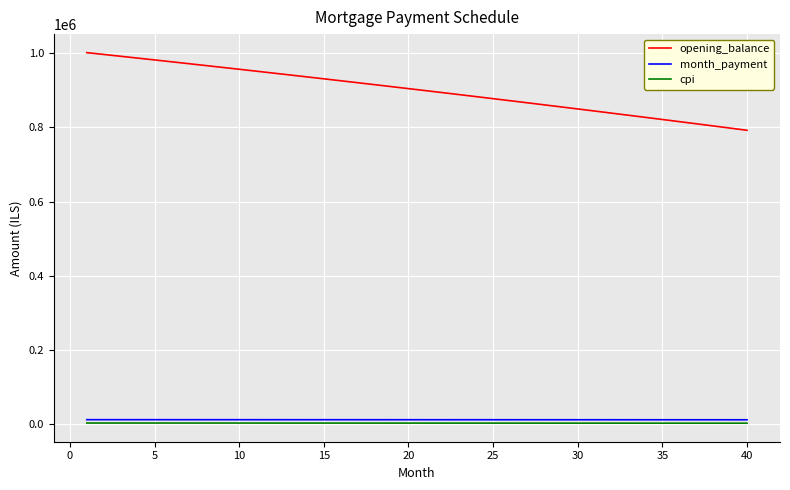

How many lines are shown in the chart?

3